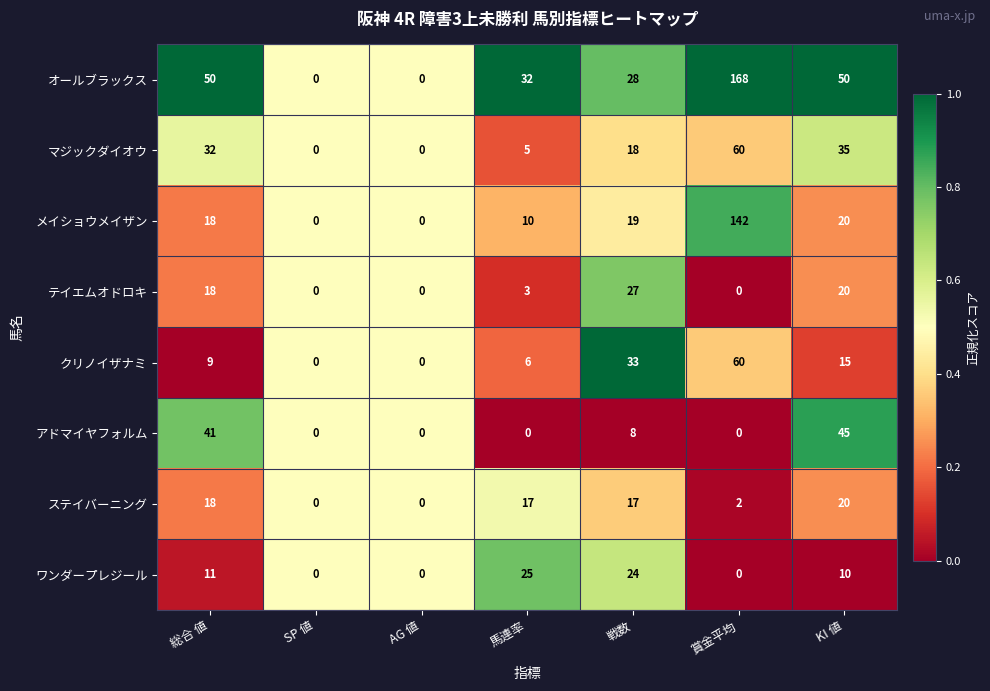

Which series has the largest range (max minus min)?

オールブラックス